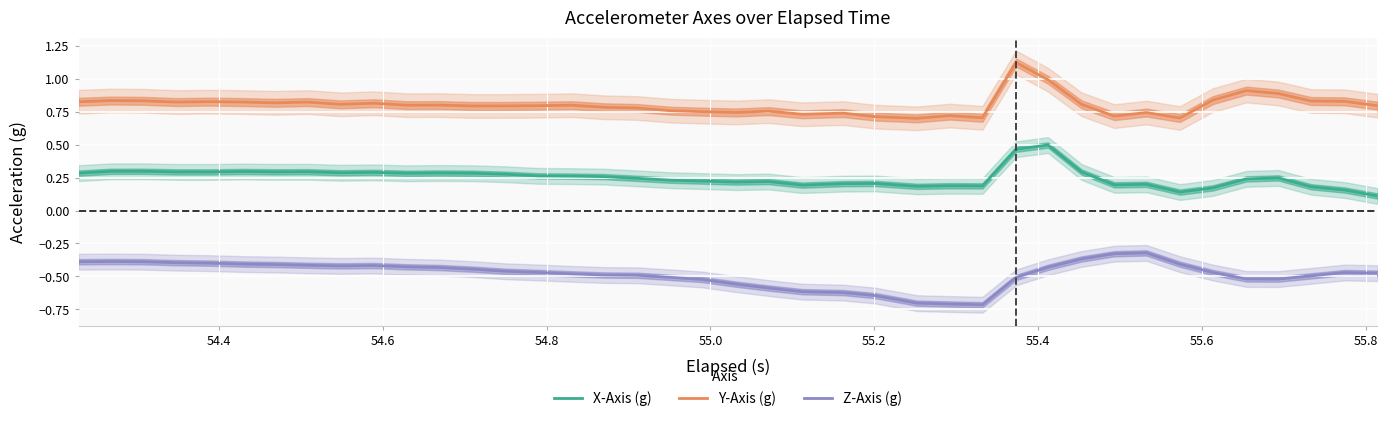

True or false: X-Axis (g) and Y-Axis (g) intersect in this chart.

False